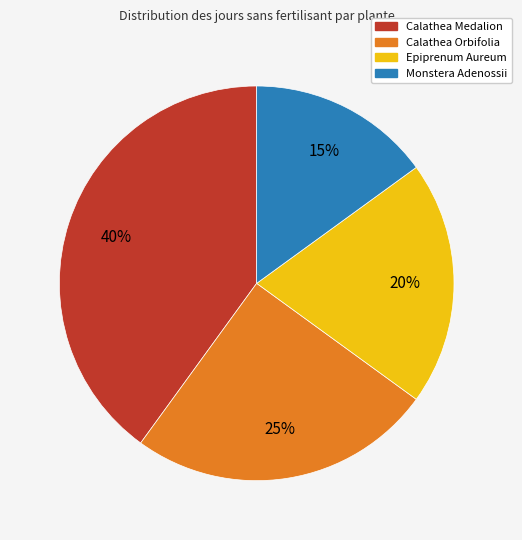

To the nearest percent, what percentage of the pie is Monstera Adenossii?

15%